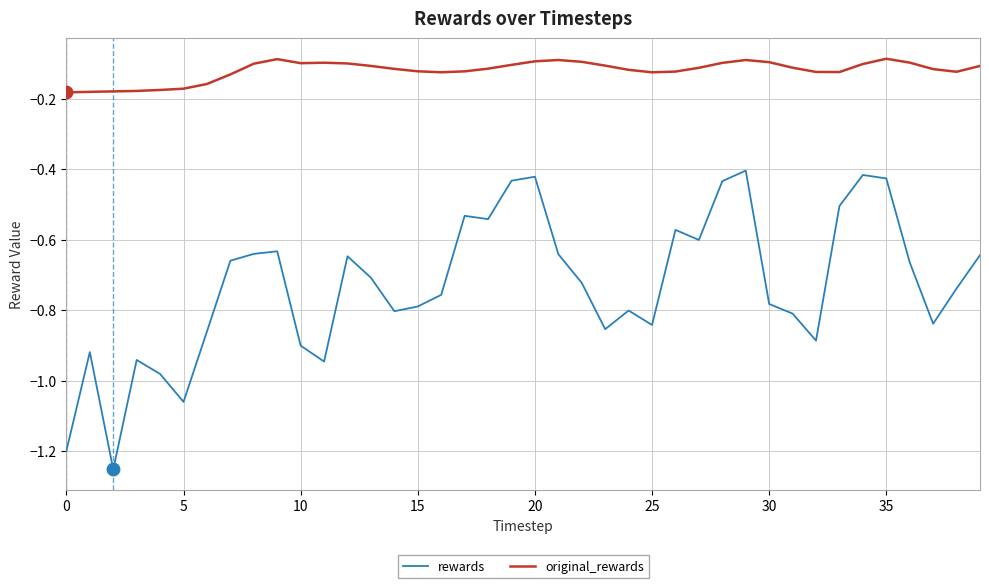

Which series has the largest total across all categories?

original_rewards